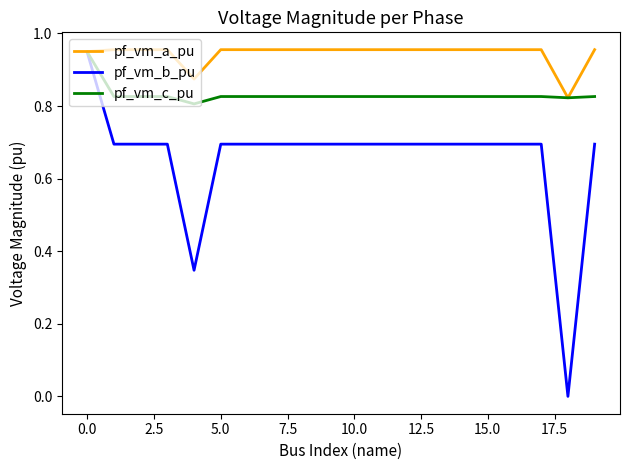

Which series has the largest total across all categories?

pf_vm_a_pu